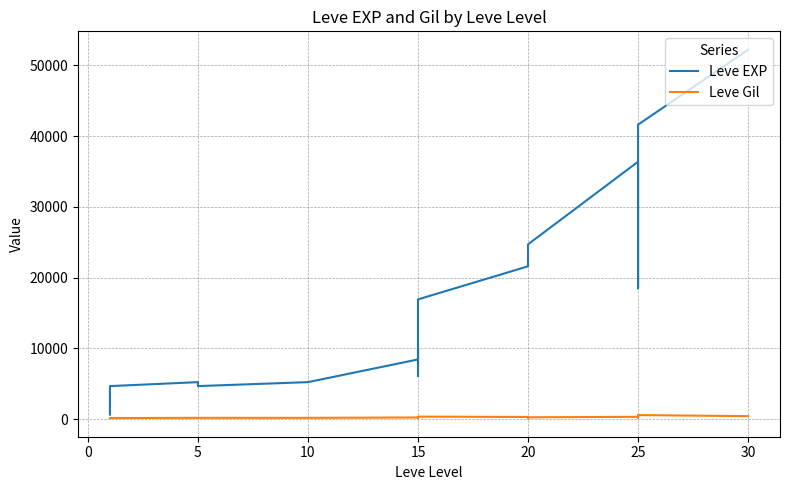

How many interior local valleys does the Leve Gil series have?

5